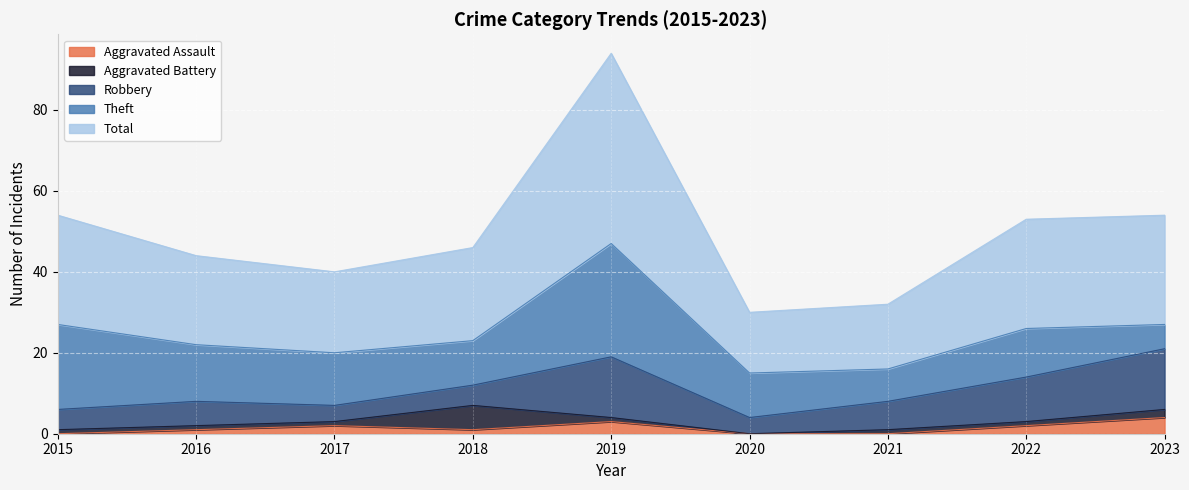

List the labels in order of Theft value, smallest first.

2023, 2021, 2018, 2020, 2022, 2017, 2016, 2015, 2019